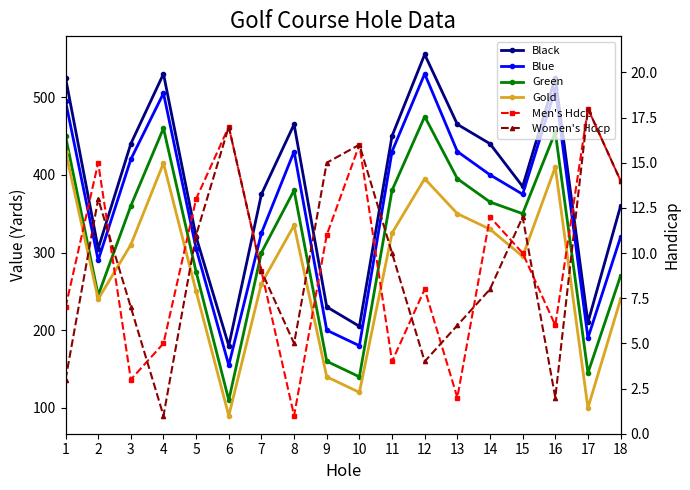

At how many categories does at least one series exceed 89?

18